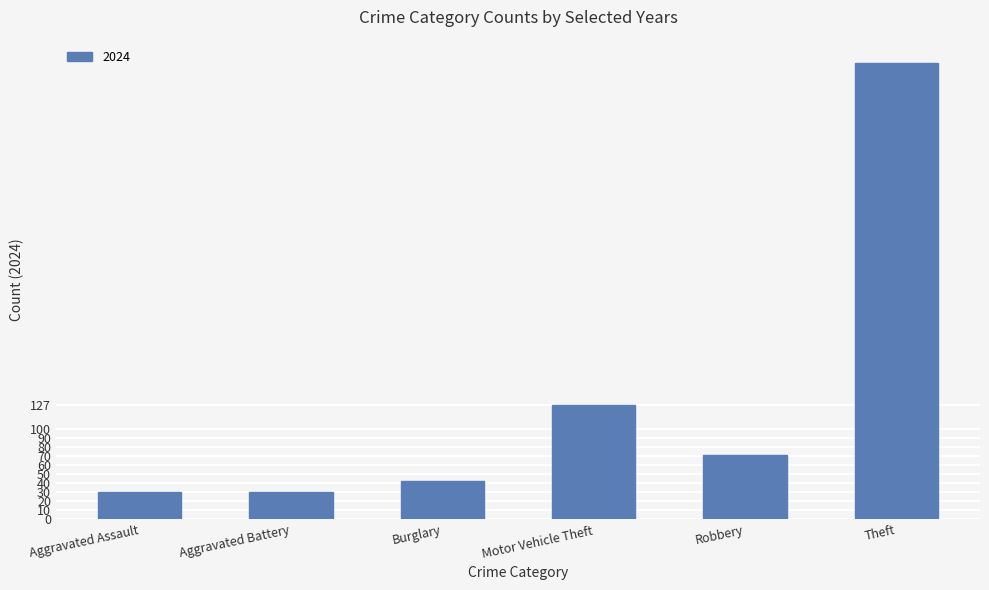

True or false: the data shows 29 at Robbery.

False